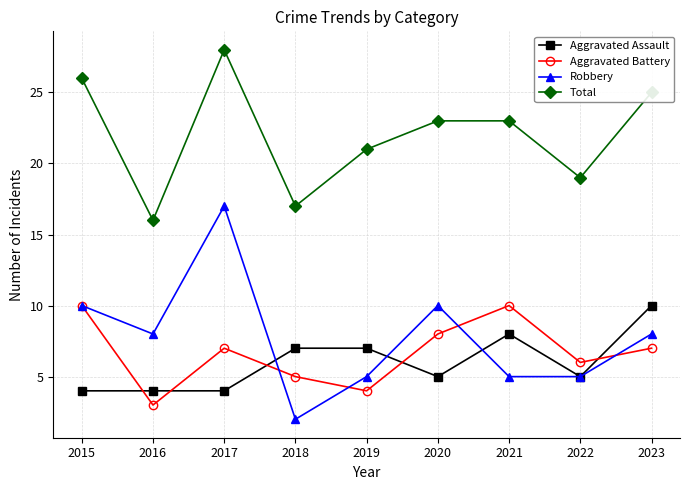

What is the difference between the highest and lowest values at 2017?

24